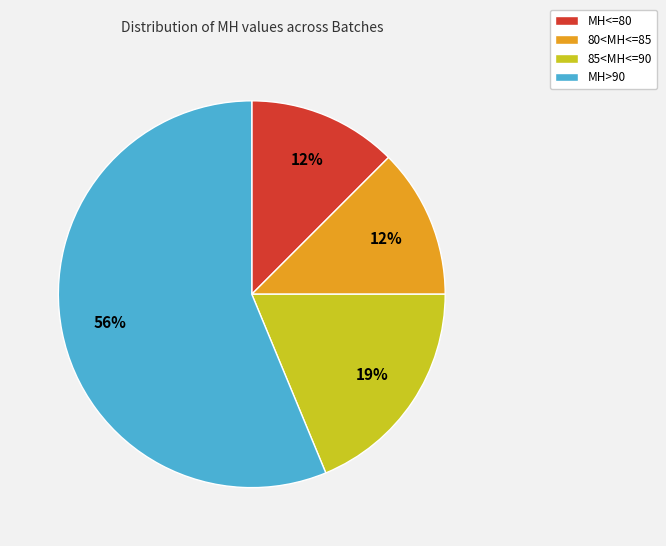

Is there any slice that represents more than half of the pie?

Yes